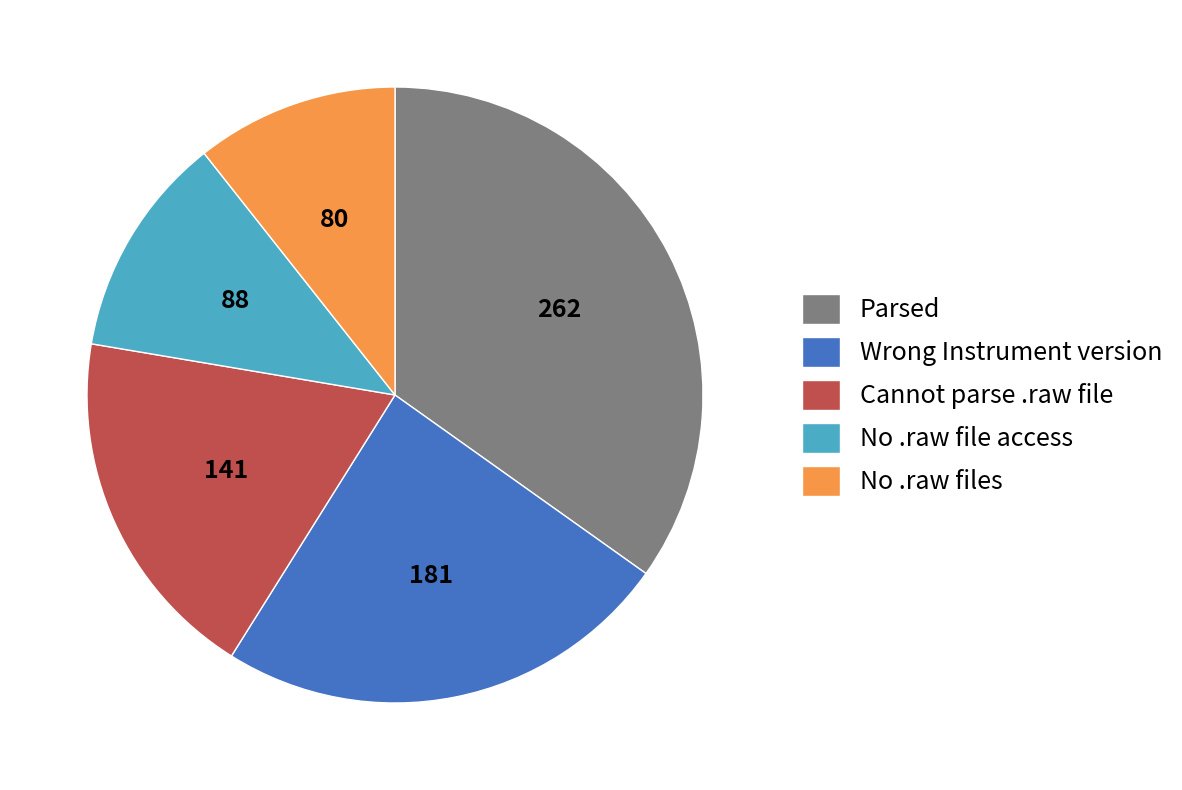

Is the sum of Cannot parse .raw file and No .raw files greater than half?

No